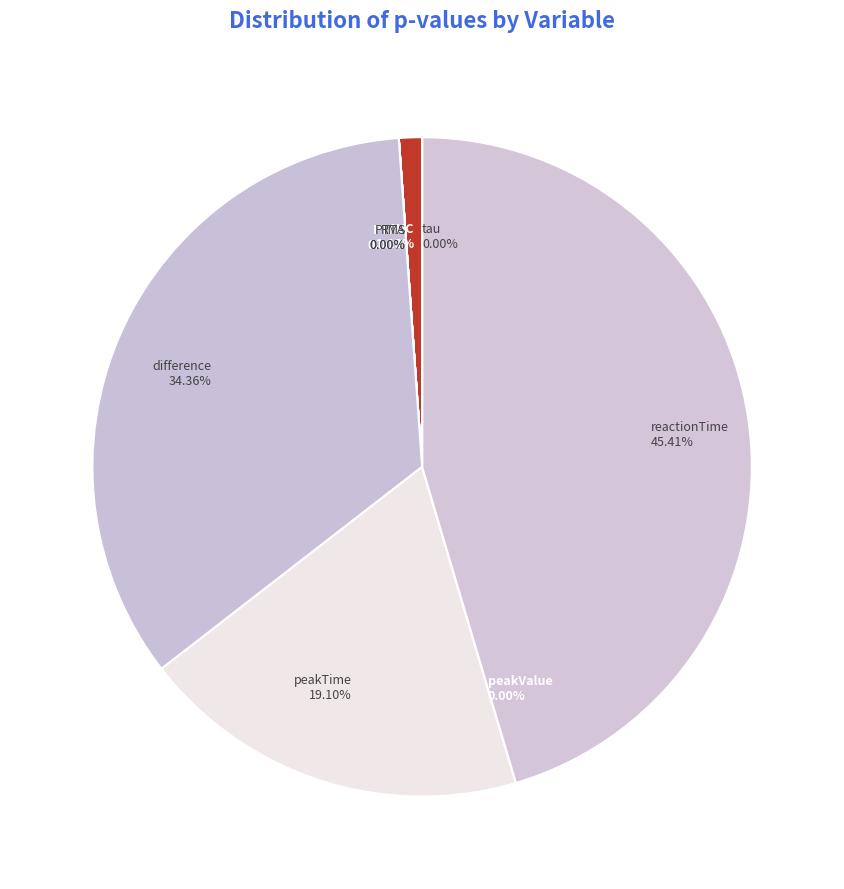

Does peakTime represent more than half of the total?

No